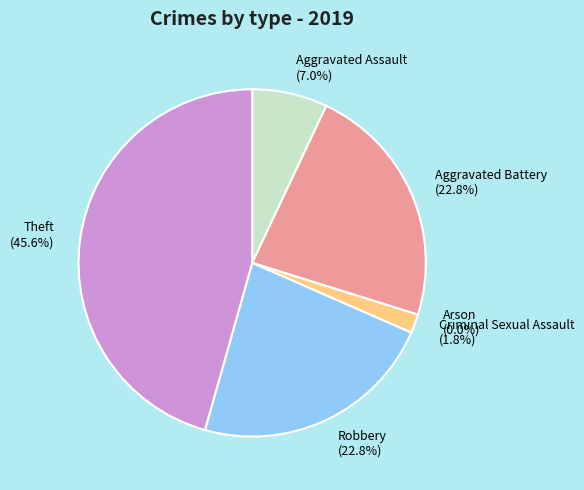

To the nearest percent, what percentage of the pie is Robbery?

23%